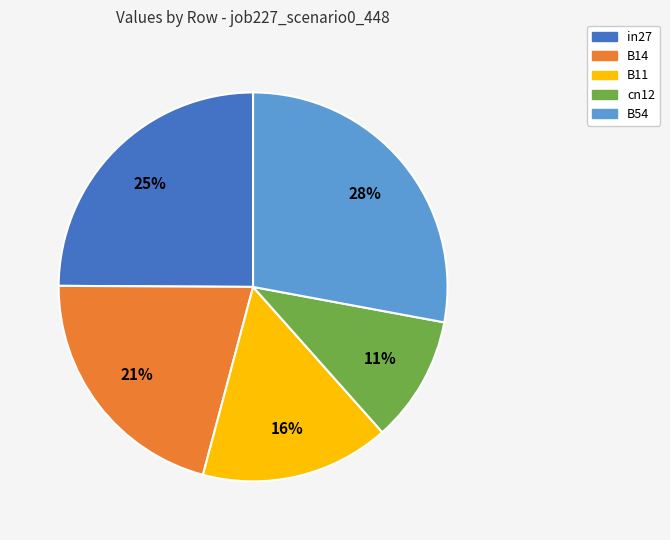

How many segments does this pie chart have?

5